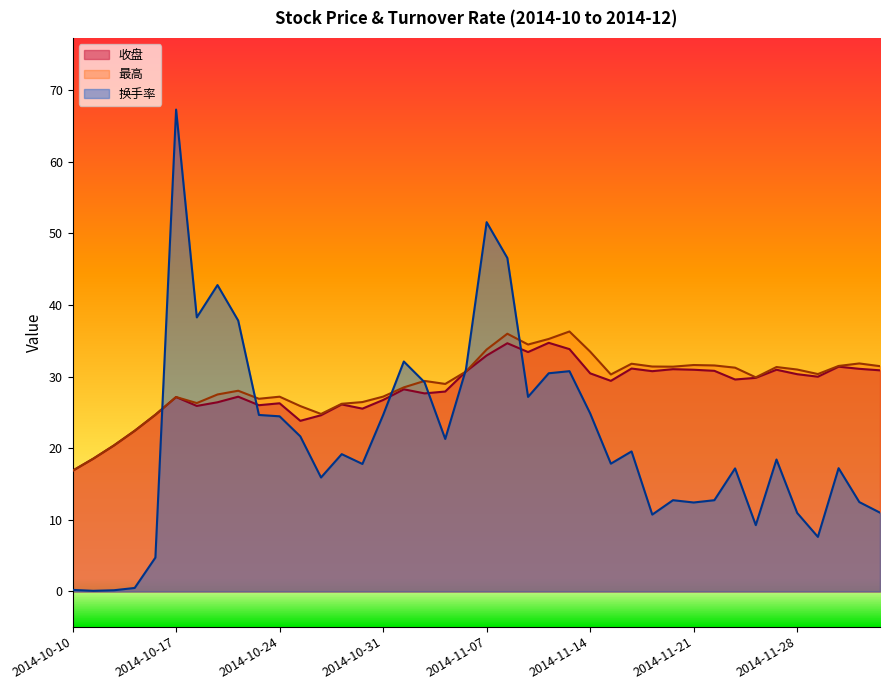

Which category has the highest value in the 最高 series?

2014-11-13